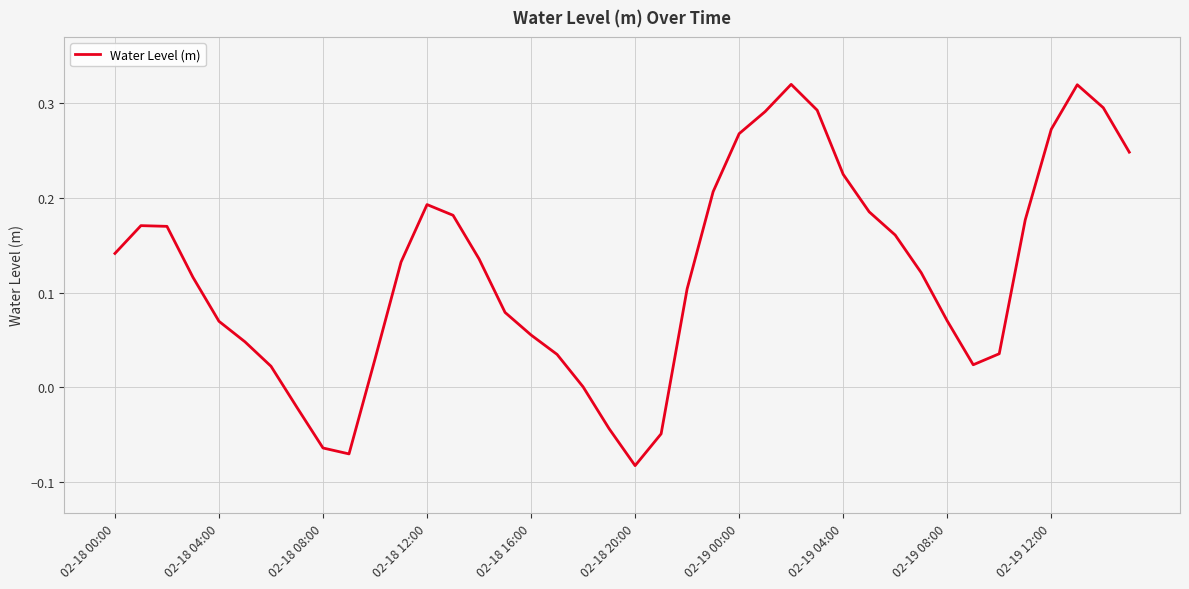

Does the chart display data point markers on the line(s)?

No